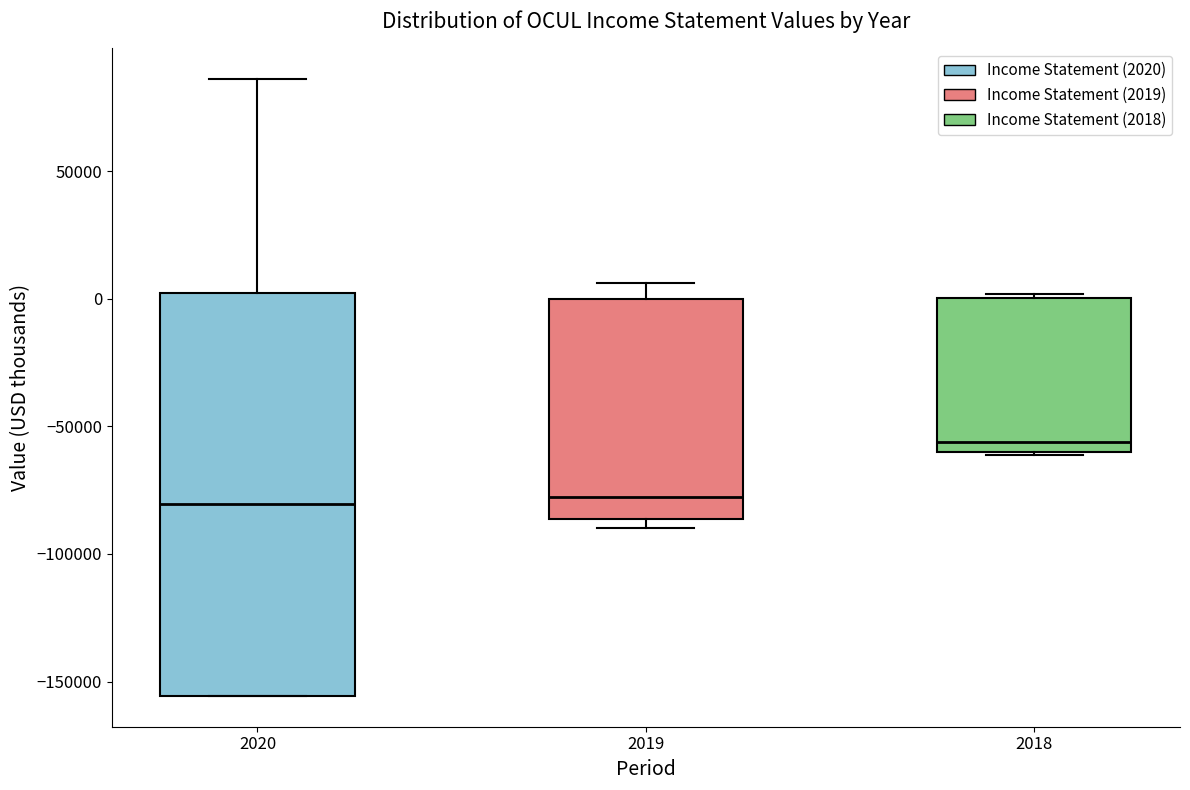

Reading left to right, read every box against the y-axis: the position of its median line, the range the box covers, and the ends of its whiskers. The values are not printed on the chart, so give them approximately, as read against the axis.

2020: median -80000, box -155000 to 0, whiskers -155000 to 85000
2019: median -80000, box -85000 to 0, whiskers -90000 to 5000
2018: median -55000, box -60000 to 0, whiskers -60000 to 0 (just above the box's upper edge)